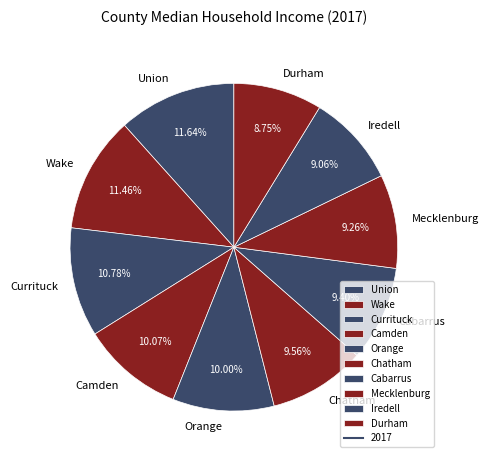

Combined, do Iredell and Camden account for over 50%?

No